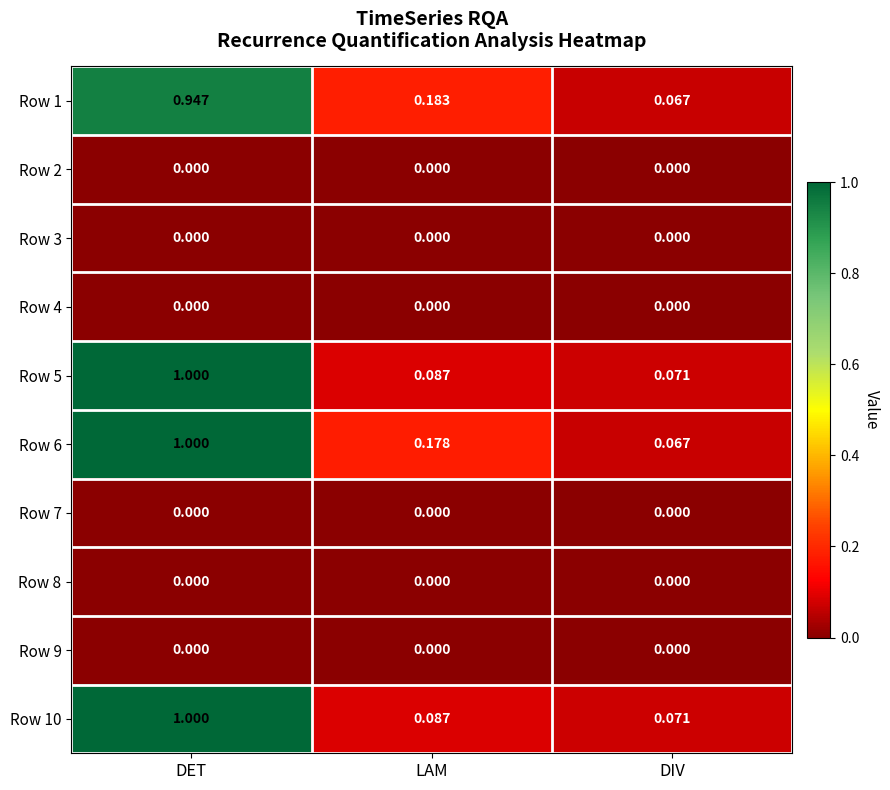

At how many categories does at least one series exceed 0?

3